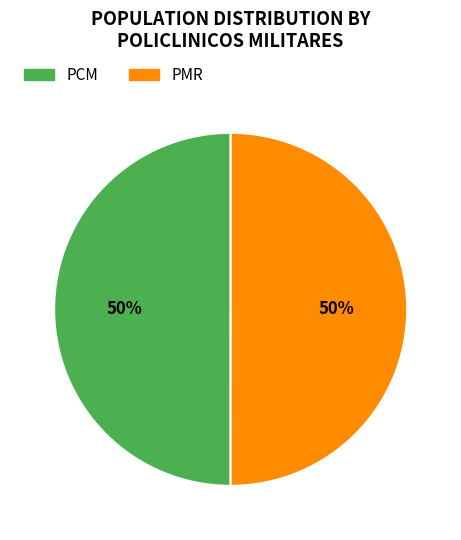

To the nearest percent, what percentage of the pie is PCM?

50%